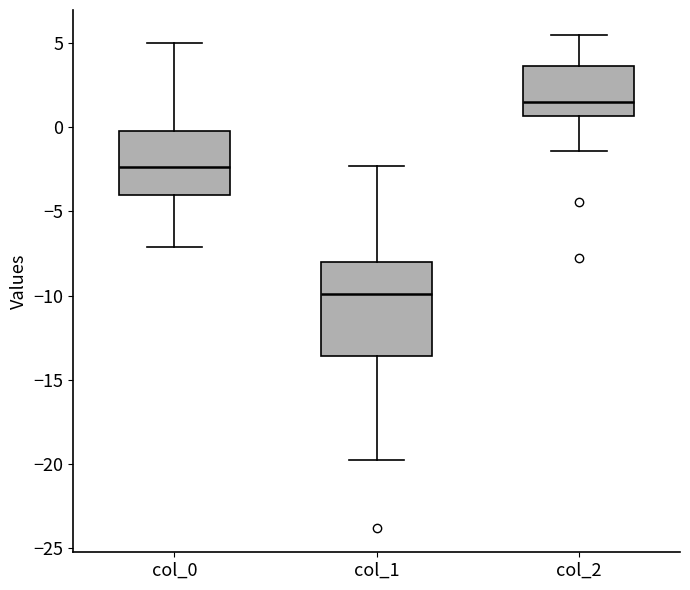

Reading left to right, read every box against the y-axis: the position of its median line, the range the box covers, and the ends of its whiskers. The values are not printed on the chart, so give them approximately, as read against the axis.

col_0: median -2.5, box -4.0 to 0.0, whiskers -7.0 to 5.0
col_1: median -10.0, box -13.5 to -8.0, whiskers -20.0 to -2.5
col_2: median 1.5, box 0.5 to 3.5, whiskers -1.5 to 5.5